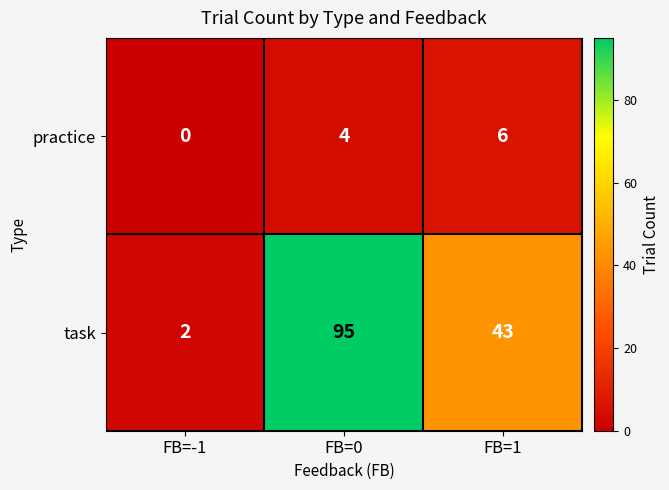

What is the difference between the maximum and minimum values in the practice series?

6